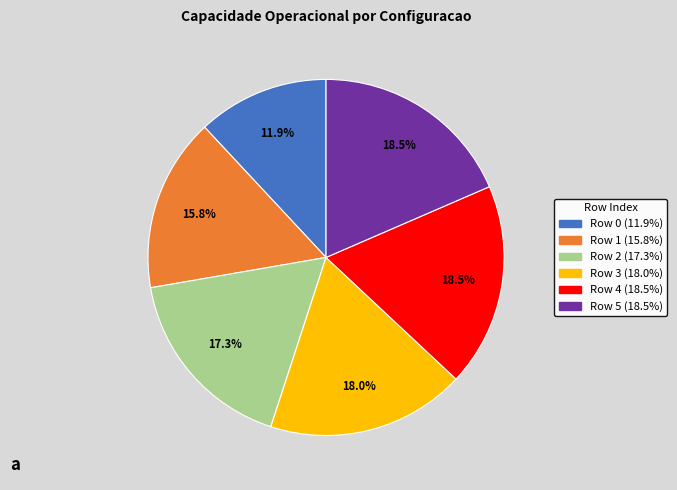

Which slice is the smallest?

Row 0